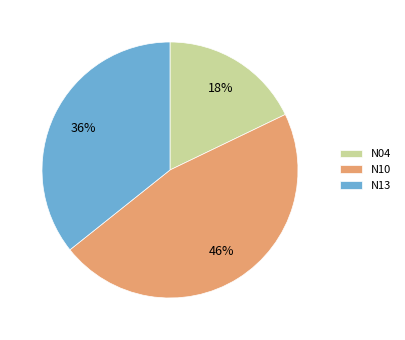

Is it true that N13 is 44% of the pie?

False